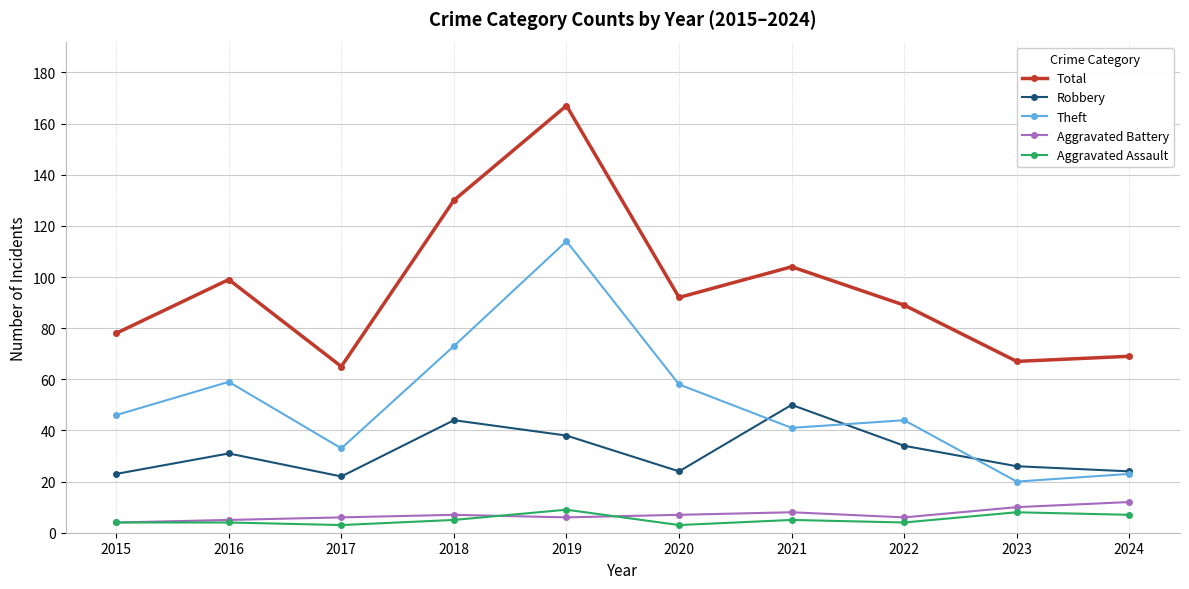

Reading left to right, extract all data points from this chart.

Total: 2015=78	2016=99	2017=65	2018=130	2019=167	2020=92	2021=104	2022=89	2023=67	2024=69
Robbery: 2015=23	2016=31	2017=22	2018=44	2019=38	2020=24	2021=50	2022=34	2023=26	2024=24
Theft: 2015=46	2016=59	2017=33	2018=73	2019=114	2020=58	2021=41	2022=44	2023=20	2024=23
Aggravated Battery: 2015=4	2016=5	2017=6	2018=7	2019=6	2020=7	2021=8	2022=6	2023=10	2024=12
Aggravated Assault: 2015=4	2016=4	2017=3	2018=5	2019=9	2020=3	2021=5	2022=4	2023=8	2024=7